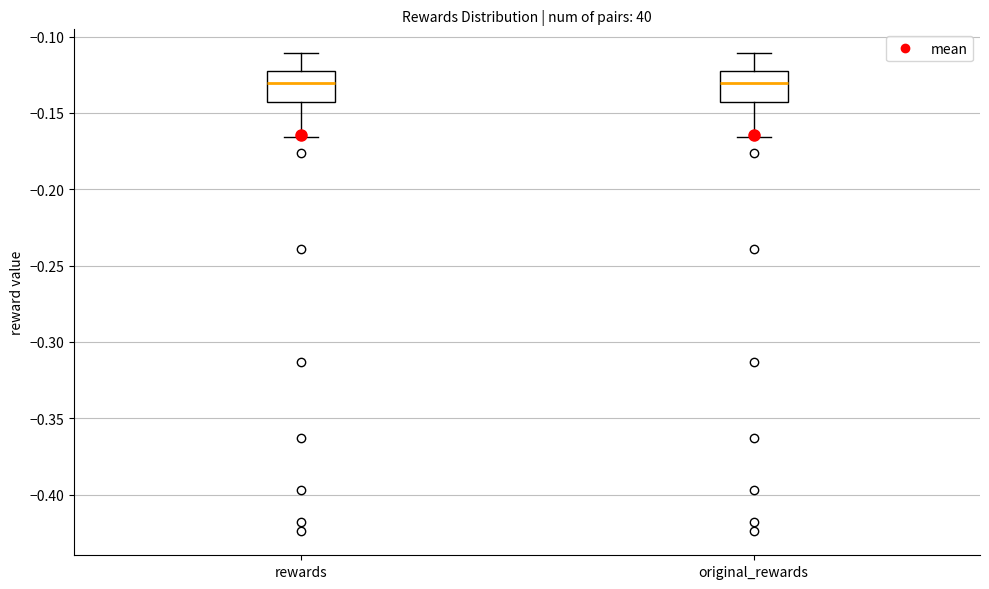

Where is the lower edge of the box for rewards on the y-axis? The values are not printed on the chart, so give them approximately, as read against the axis.

-0.145